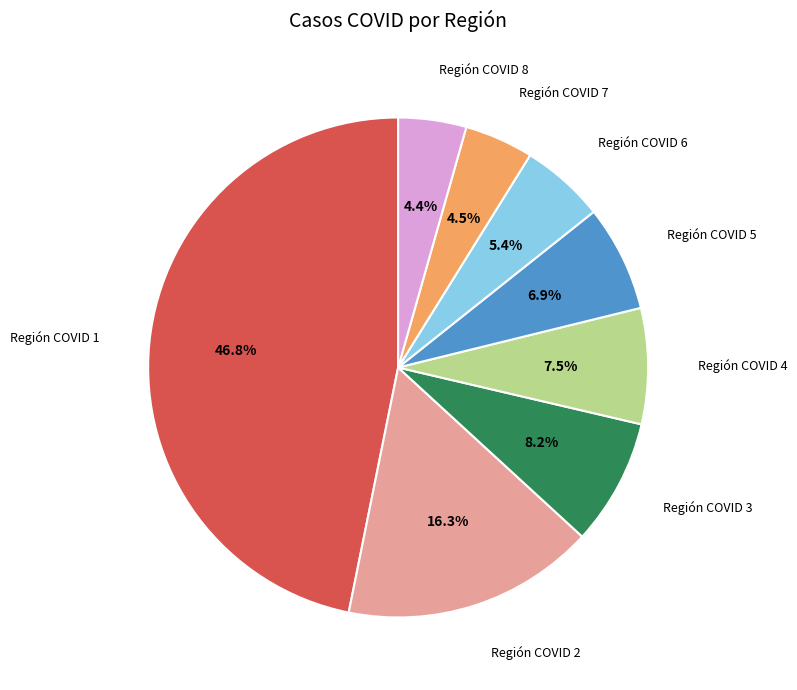

What is the ratio of the value at Región COVID 5 to the value at Región COVID 7?

1.5